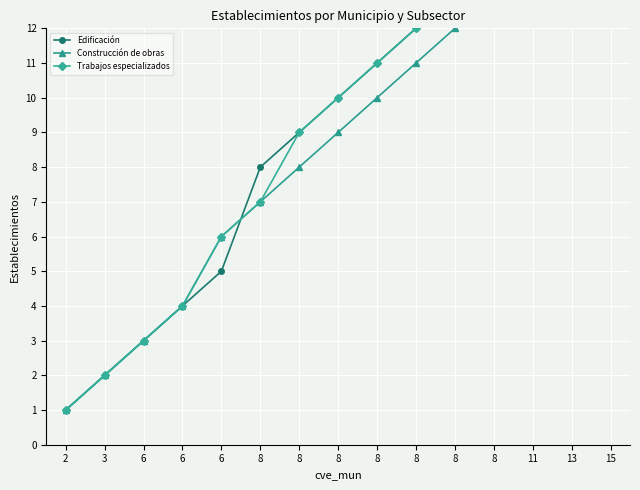

Count the number of data series in this chart.

3